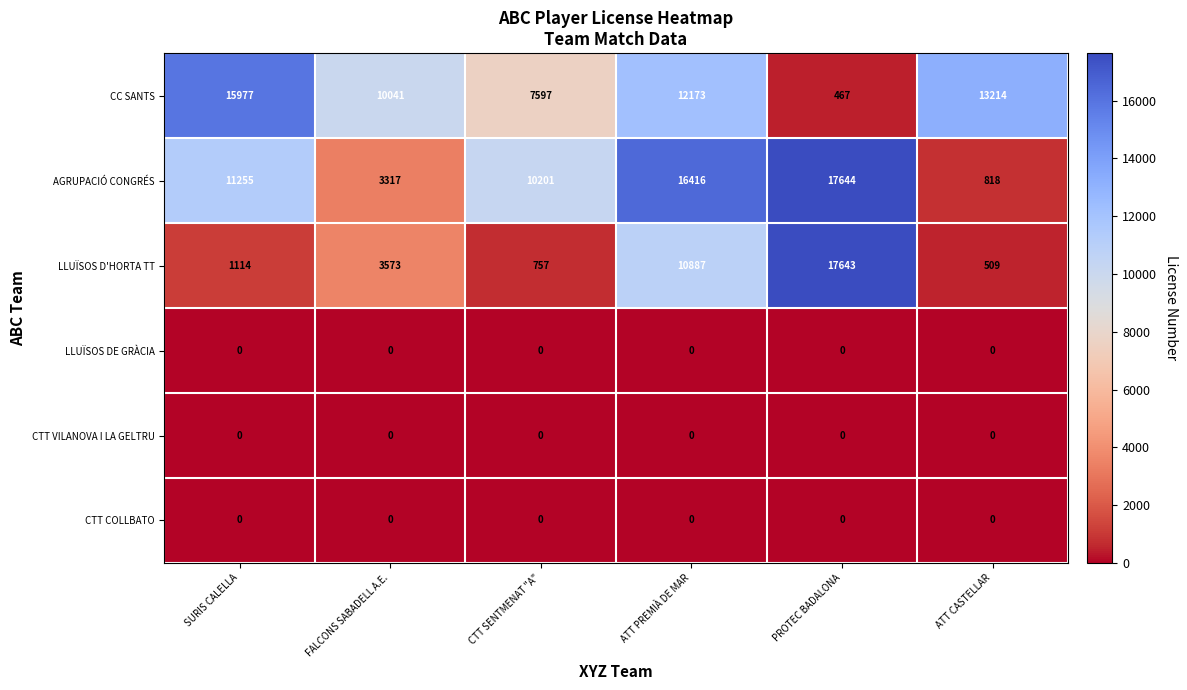

At which category is the sum across all series the highest?

ATT PREMIÀ DE MAR